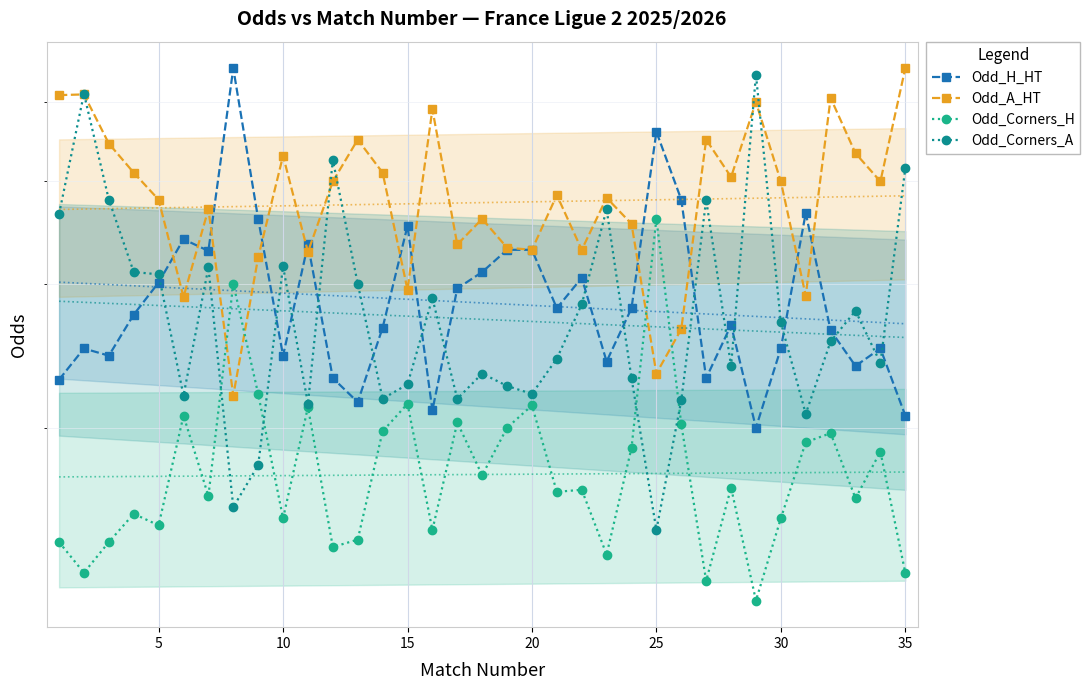

How many data points in Odd_A_HT are above 3?

29